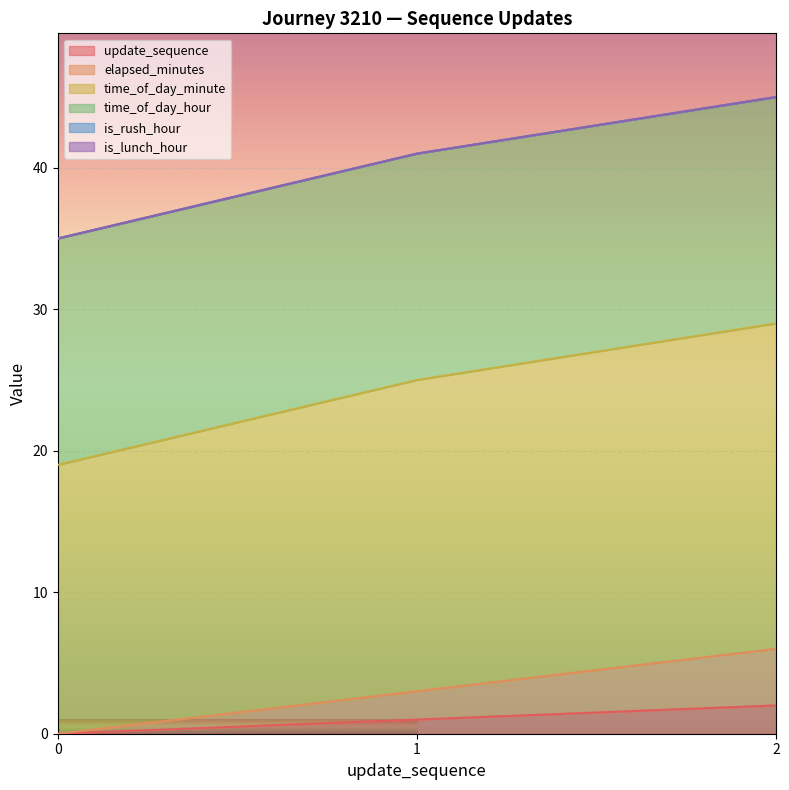

How many lines are shown in the chart?

6